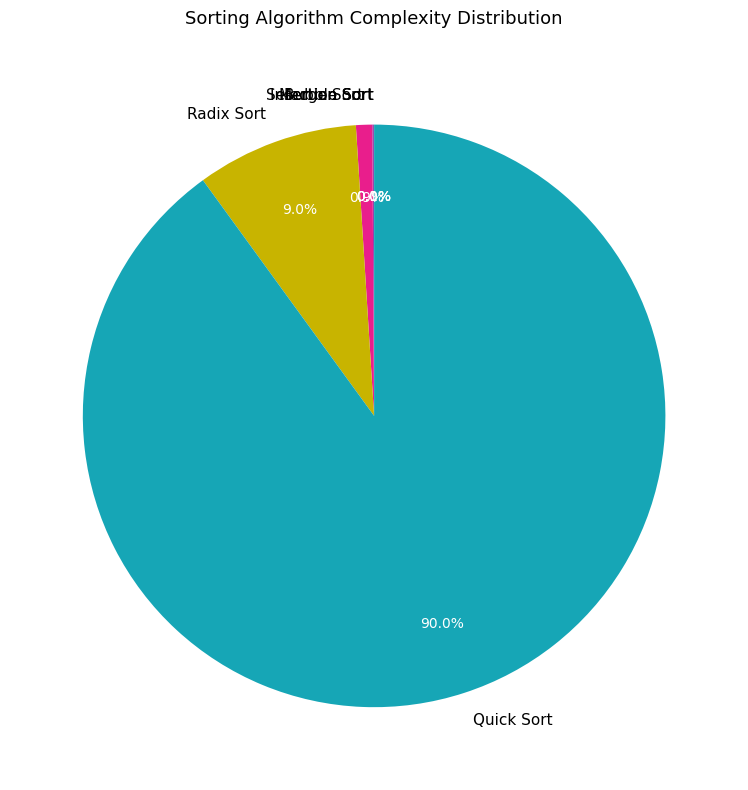

What is the largest slice in the pie chart?

Quick Sort